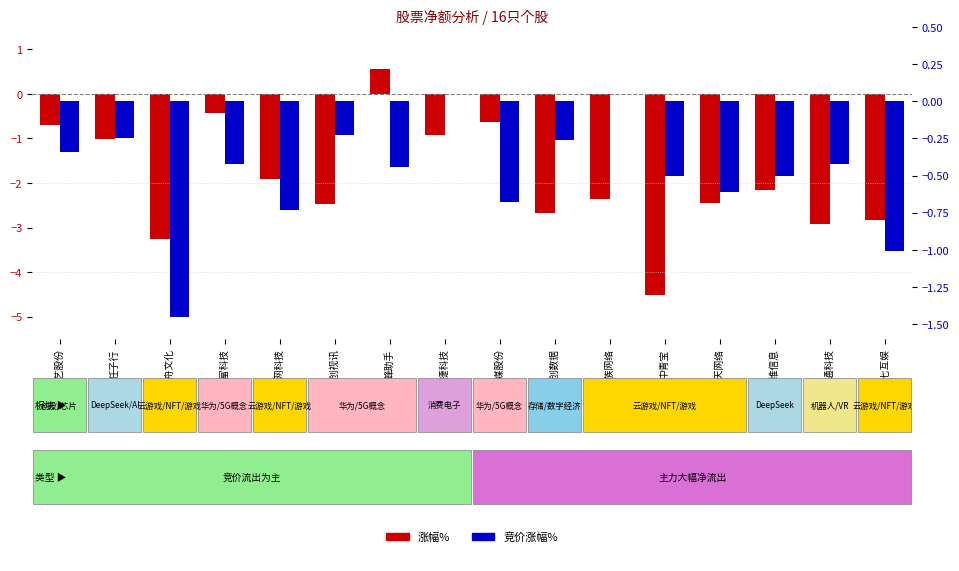

What is the sum of the 涨幅% values at 天舟文化 and 顺网科技?

-5.2